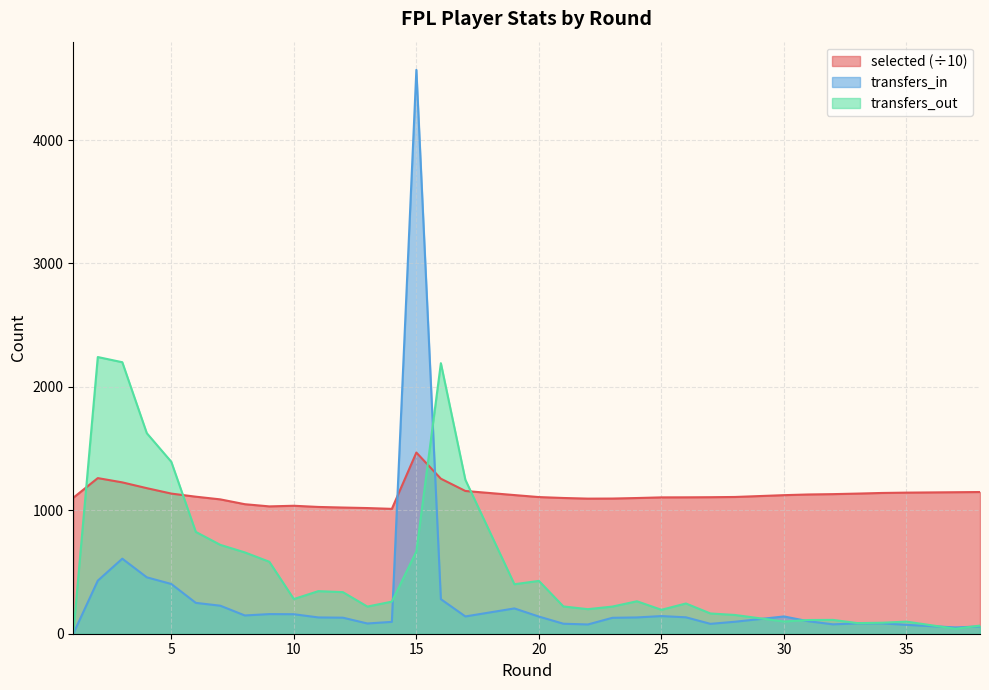

List the labels in order of transfers_out value, largest first.

2, 3, 16, 4, 5, 17, 6, 7, 15, 8, 9, 20, 19, 11, 12, 10, 24, 14, 26, 21, 13, 23, 22, 25, 27, 28, 32, 31, 30, 35, 34, 33, 38, 37, 1